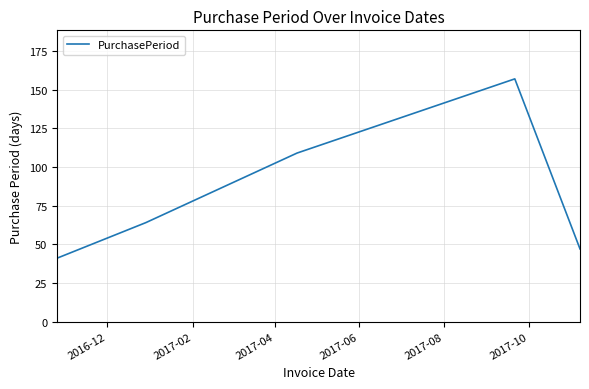

True or false: there are more than 2 points higher than both neighbors.

False